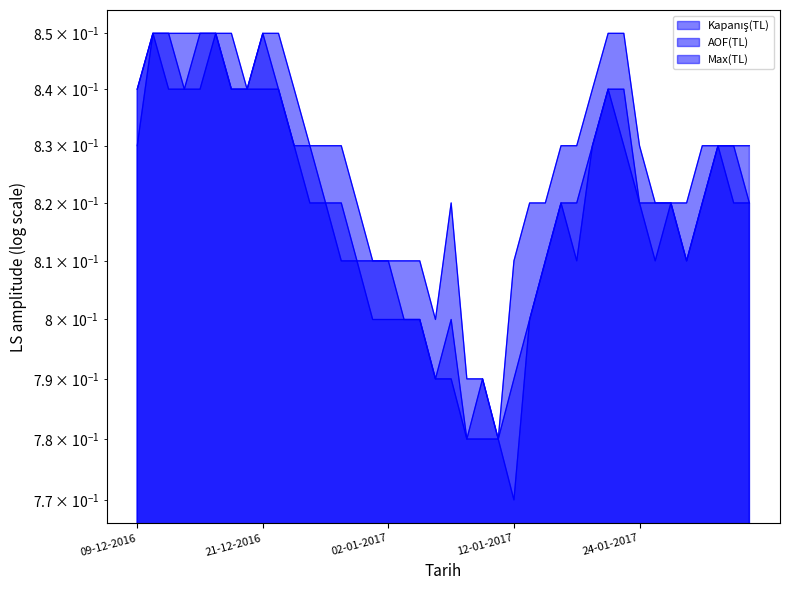

Which category has the lowest value in the AOF(TL) series?

09-01-2017